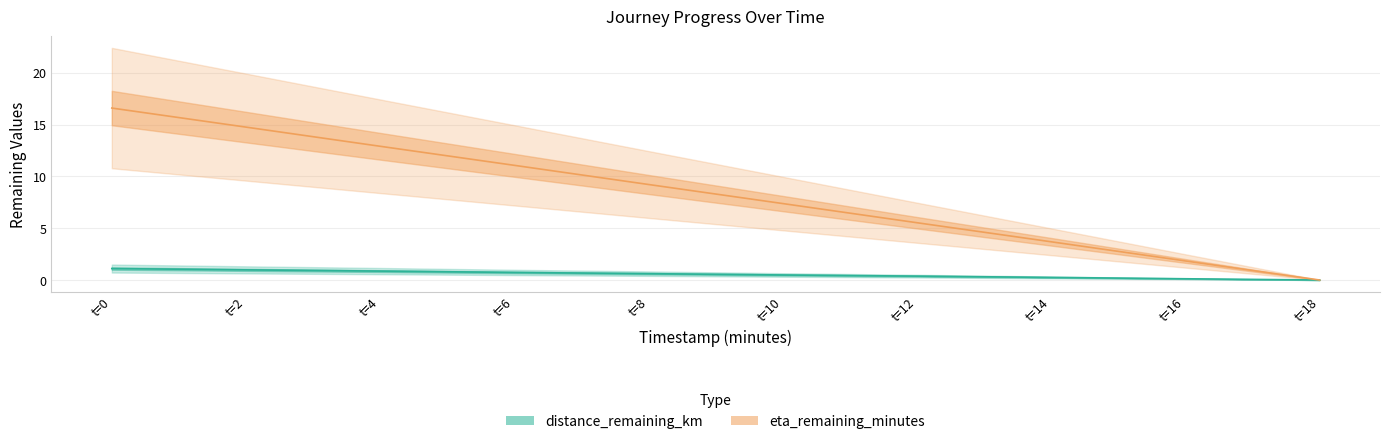

True or false: distance_remaining_km and eta_remaining_minutes cross at least once.

False